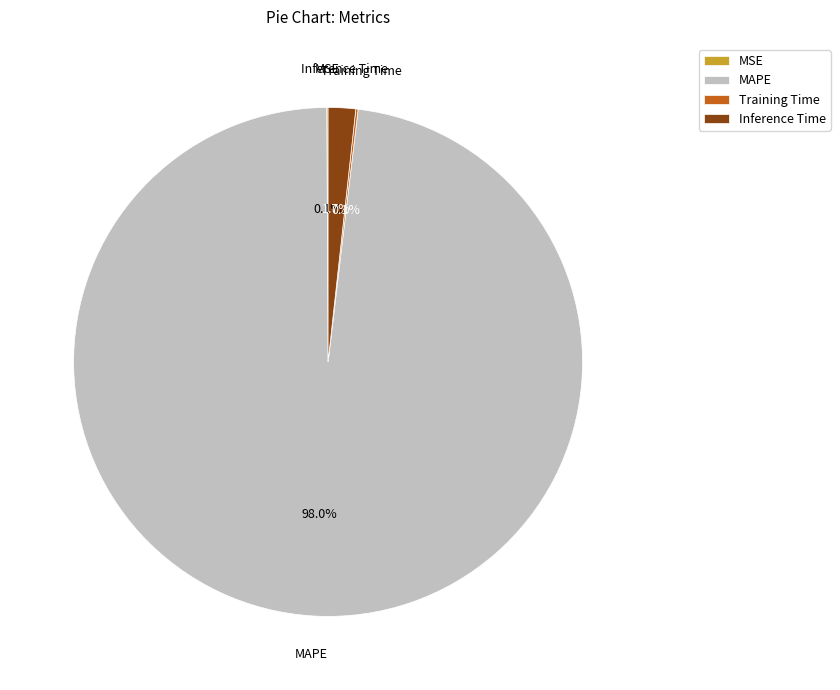

Which slice is the largest?

MAPE